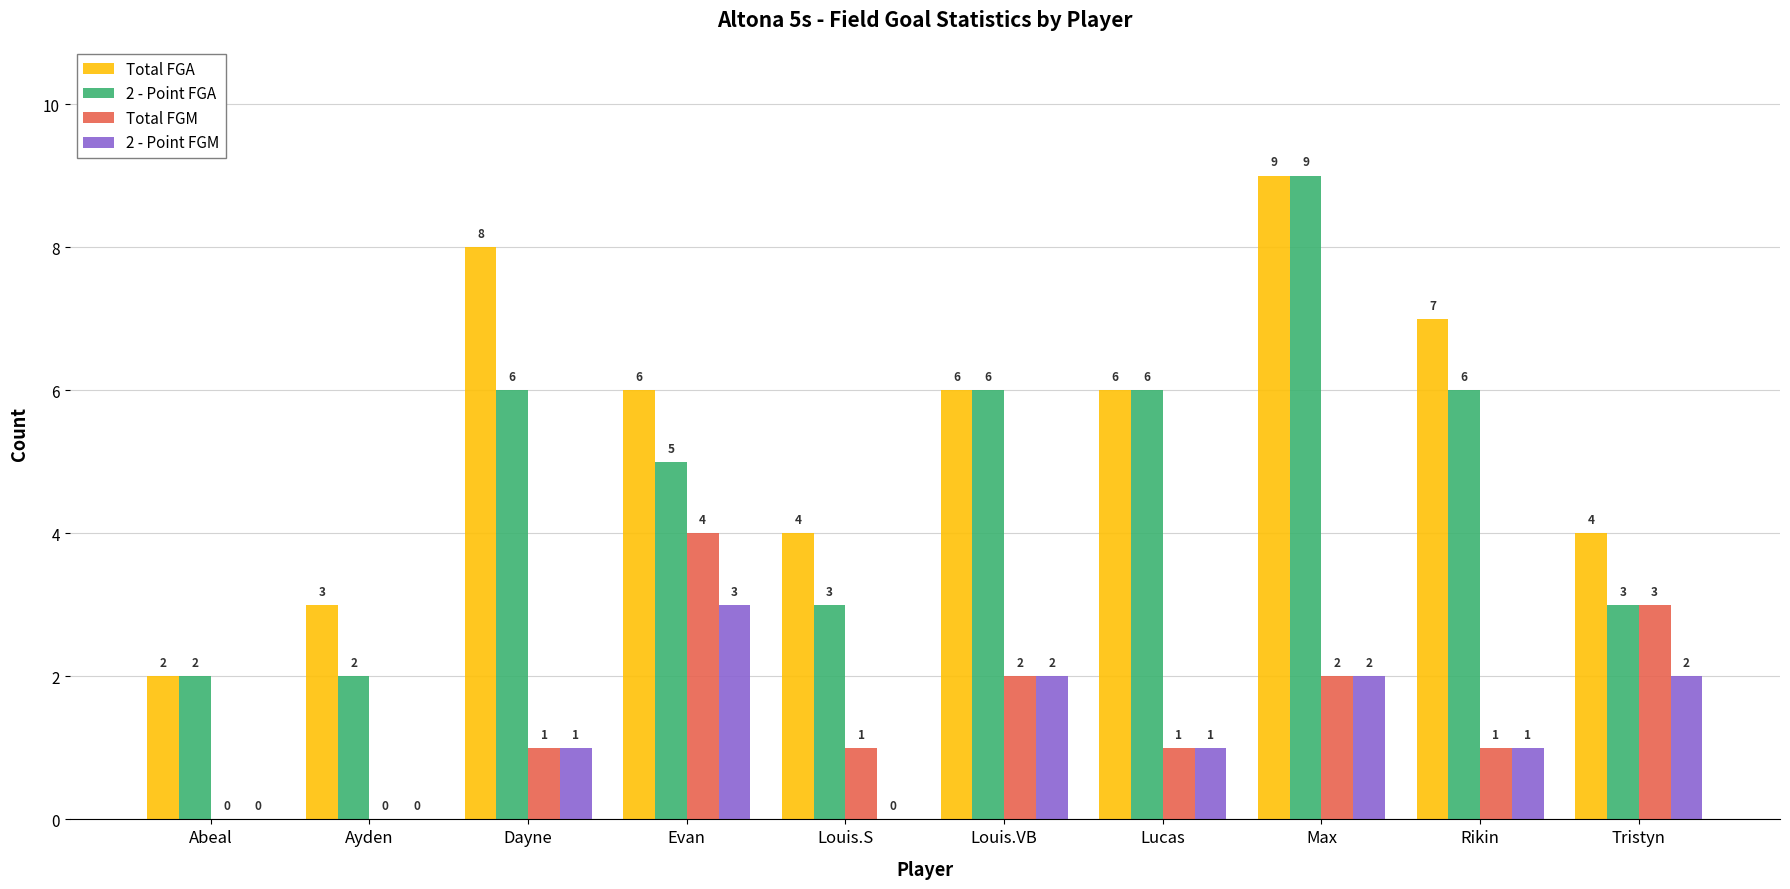

True or false: Total FGM has a value of 3 at Tristyn.

True